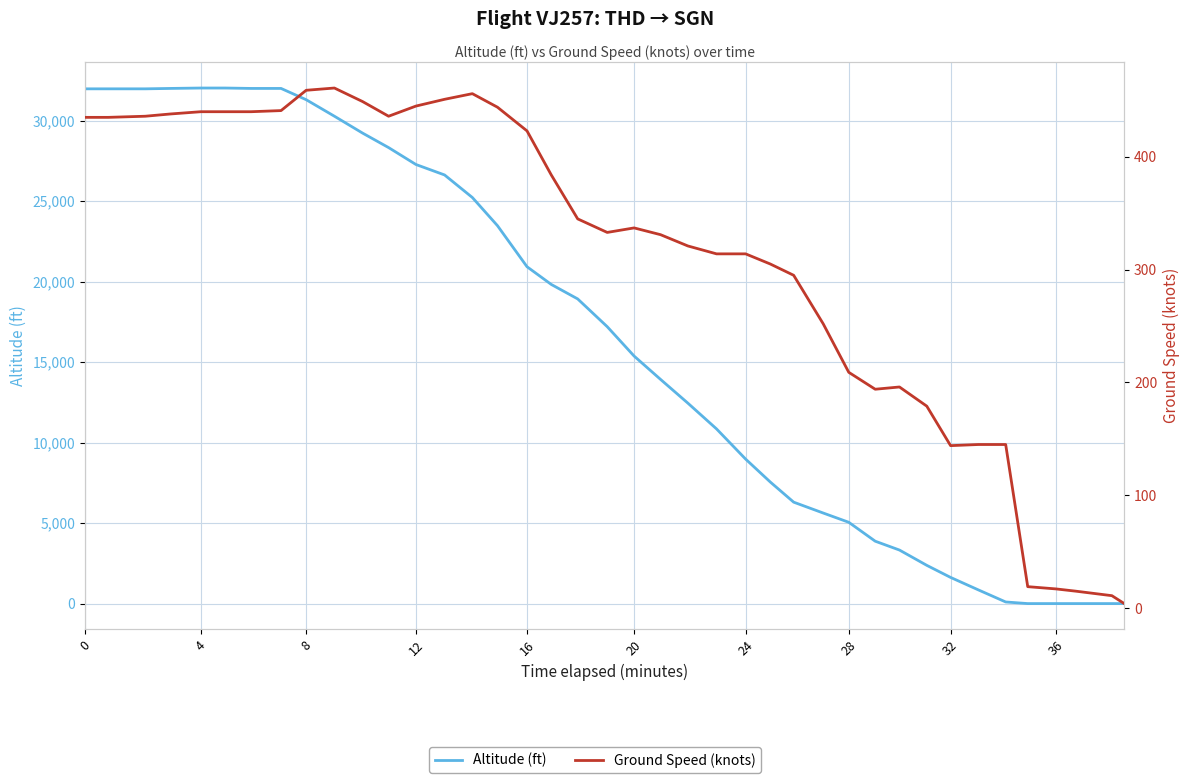

What are all the series names shown in the legend?

Altitude (ft), Ground Speed (knots)